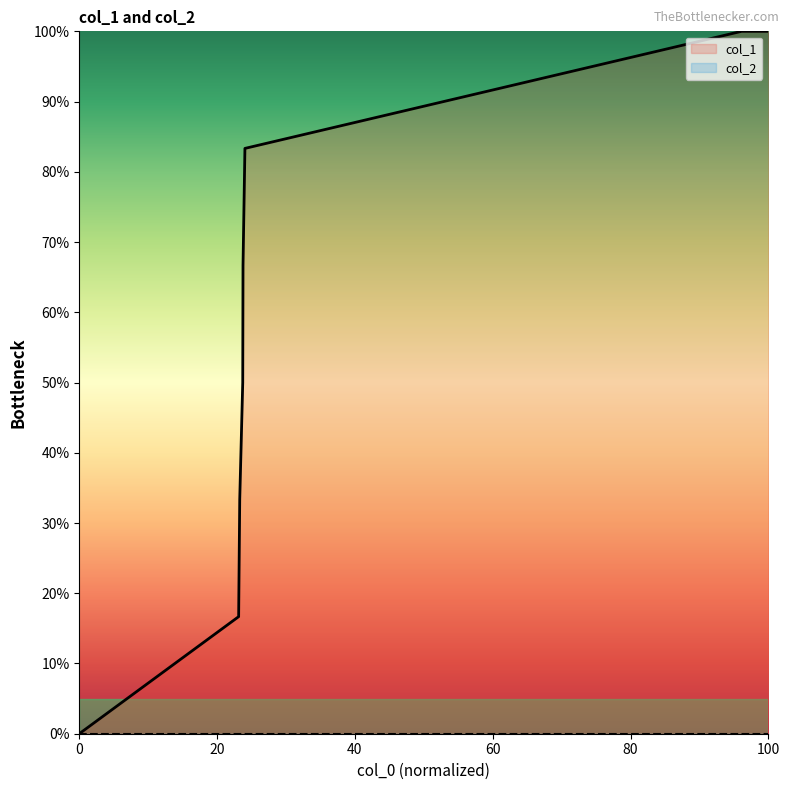

What is the change in value from 1415715689 to 1415744475?

+33.3